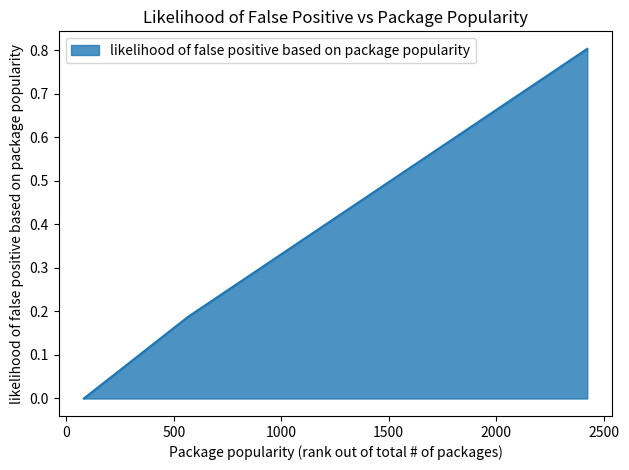

What is the maximum value shown in the chart?

0.8